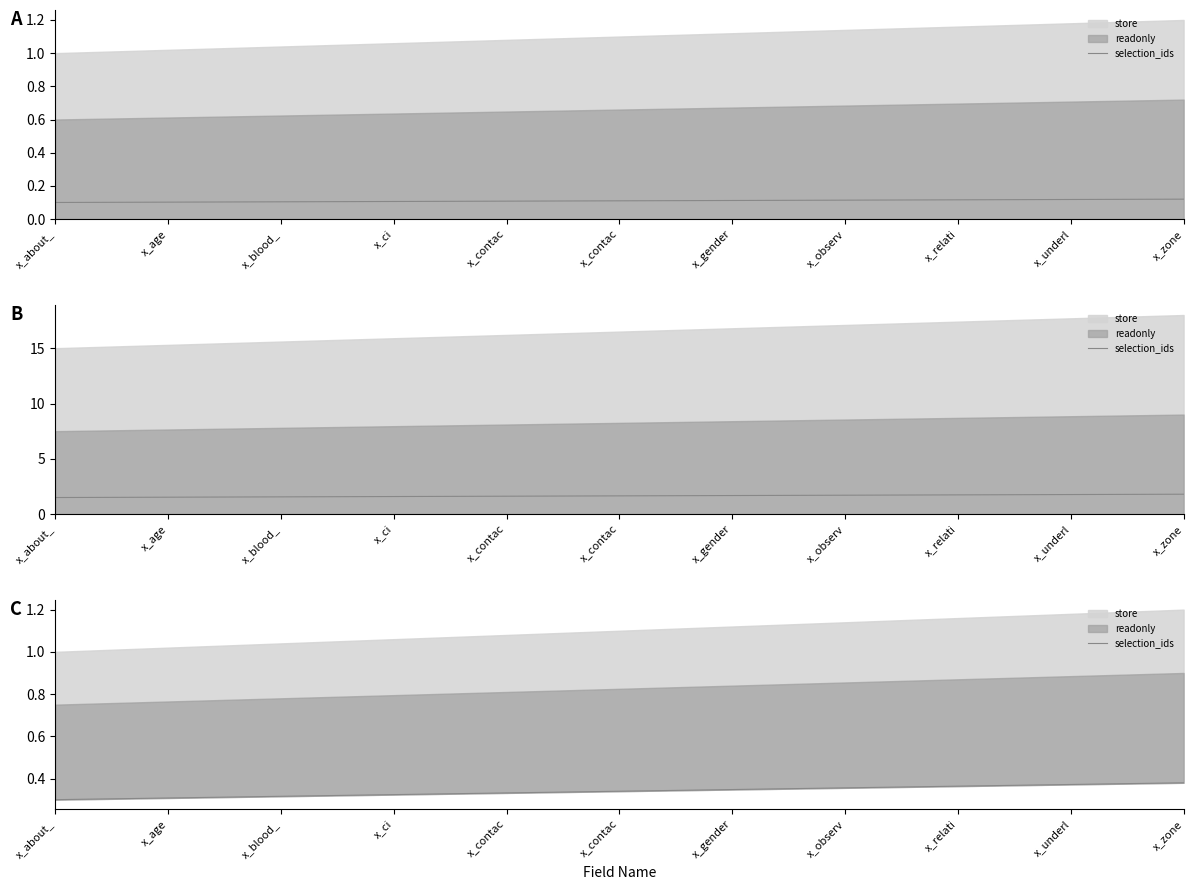

Which category has the lowest value across all series?

x_about_